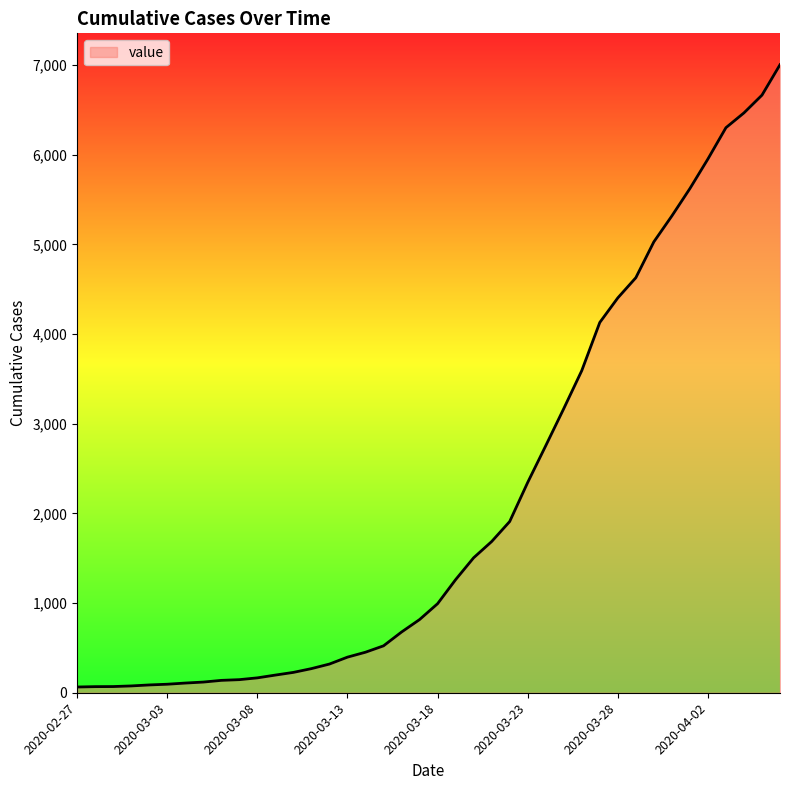

What is the difference between the maximum and minimum values?

6939